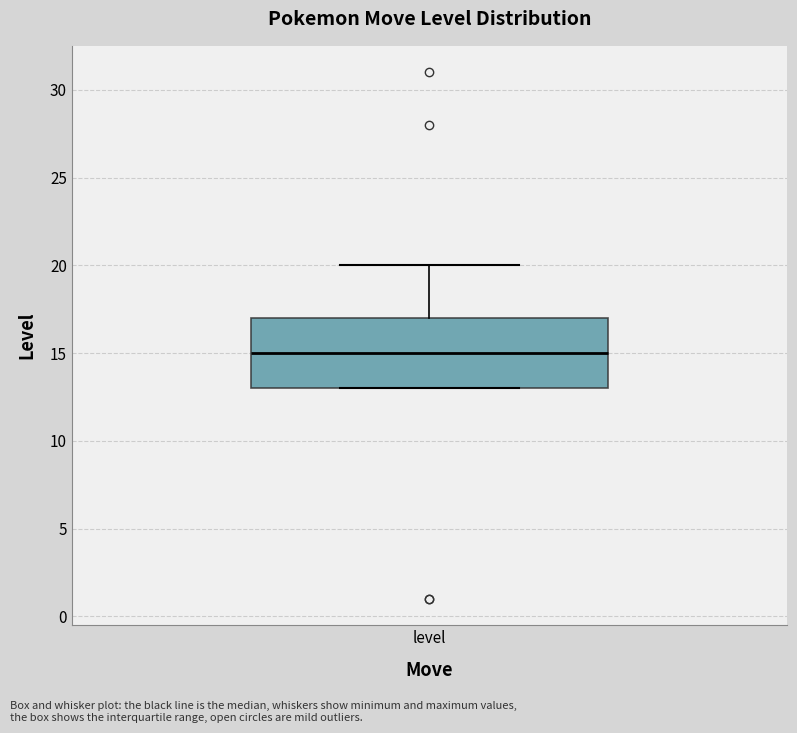

Transcribe this box plot: give where the median line is, the range the box spans, and where the two whiskers end, as read against the y-axis. The values are not printed on the chart, so give them approximately, as read against the axis.

median 15, box 13 to 17, whiskers 13 to 20